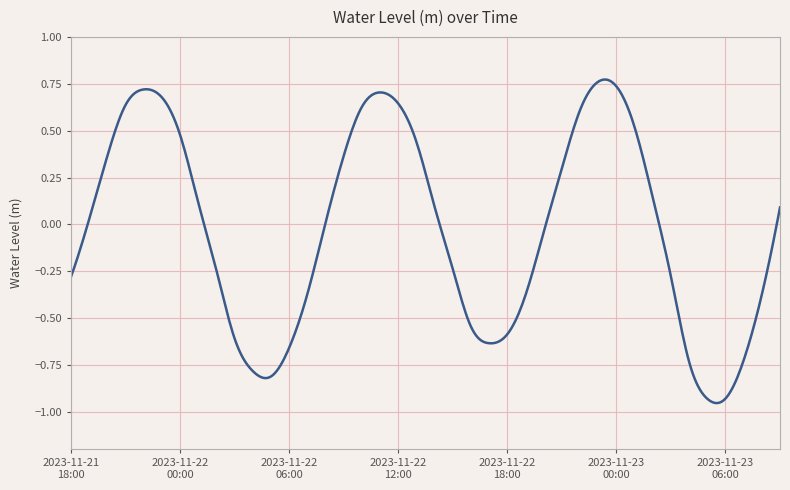

True or false: the data has more than 0 interior local peaks.

True